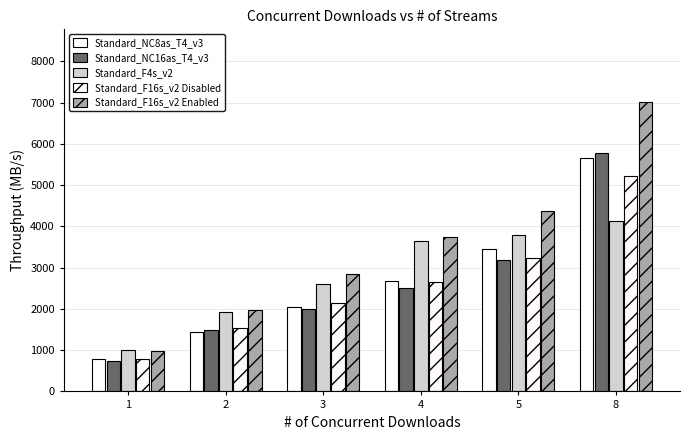

Which series has the widest spread of values?

Standard_F16s_v2 Enabled